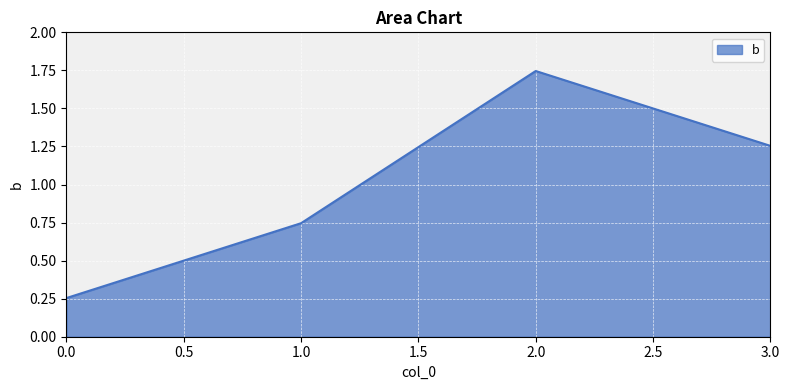

How many interior local peaks (higher than both neighbors) does the data have?

1